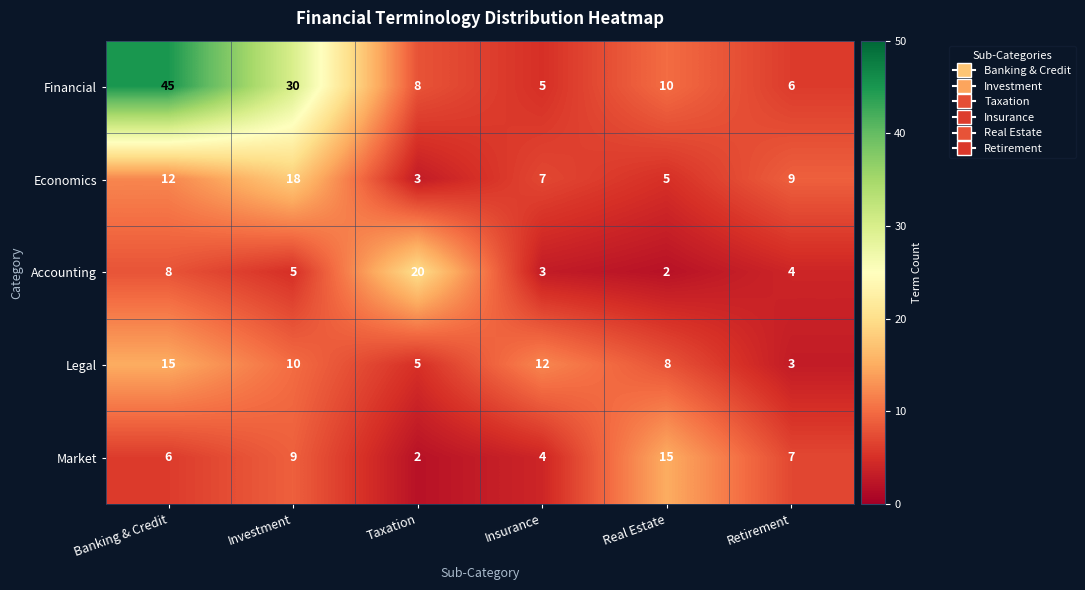

Rank the series at Insurance from highest to lowest value.

Legal, Economics, Financial, Market, Accounting